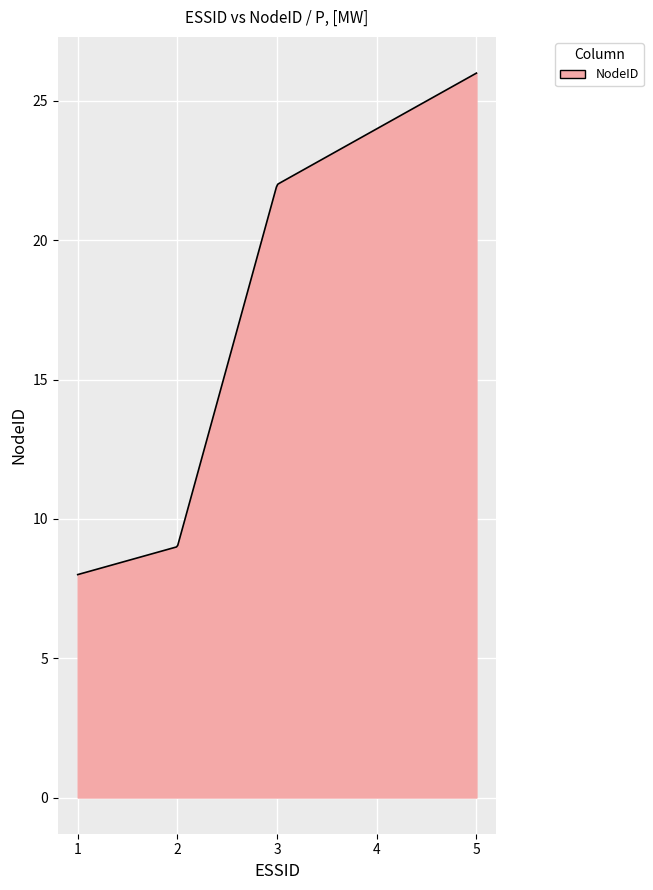

What is the difference between the maximum and minimum values?

18.0